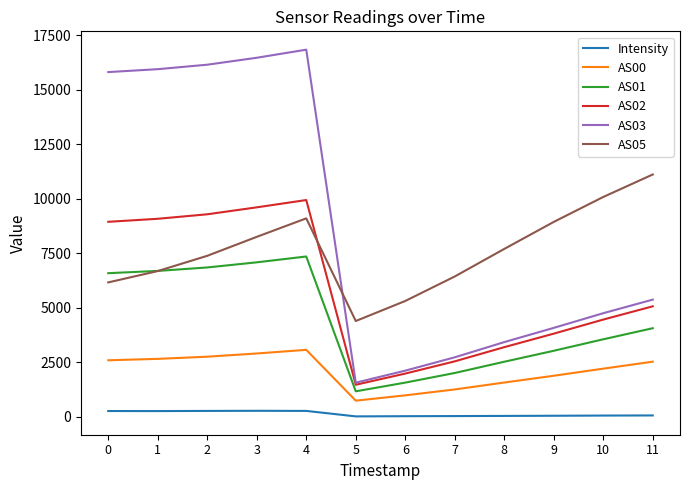

How many values in the AS05 series are below 7700?

6